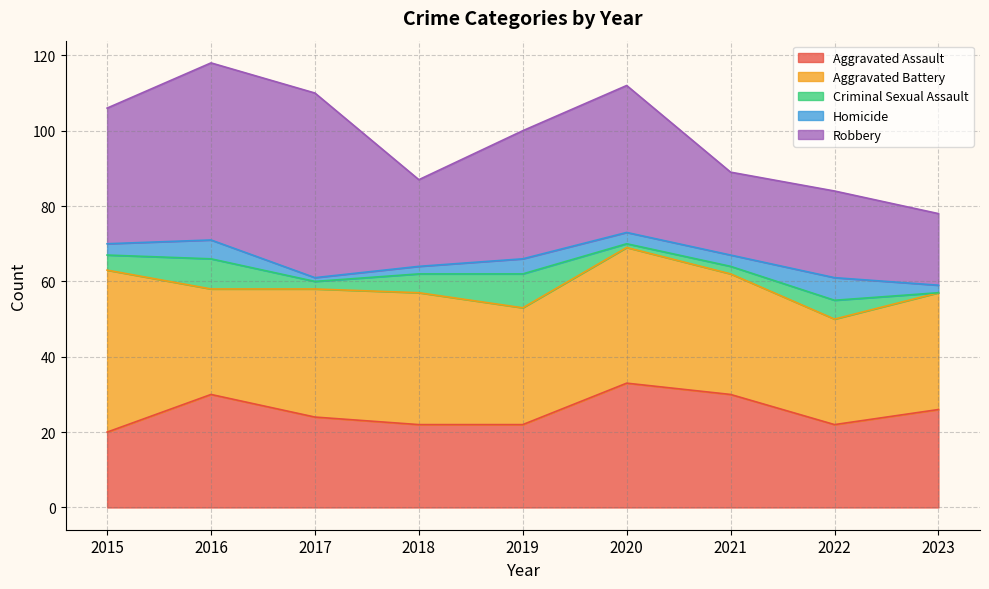

How many lines are shown in the chart?

5